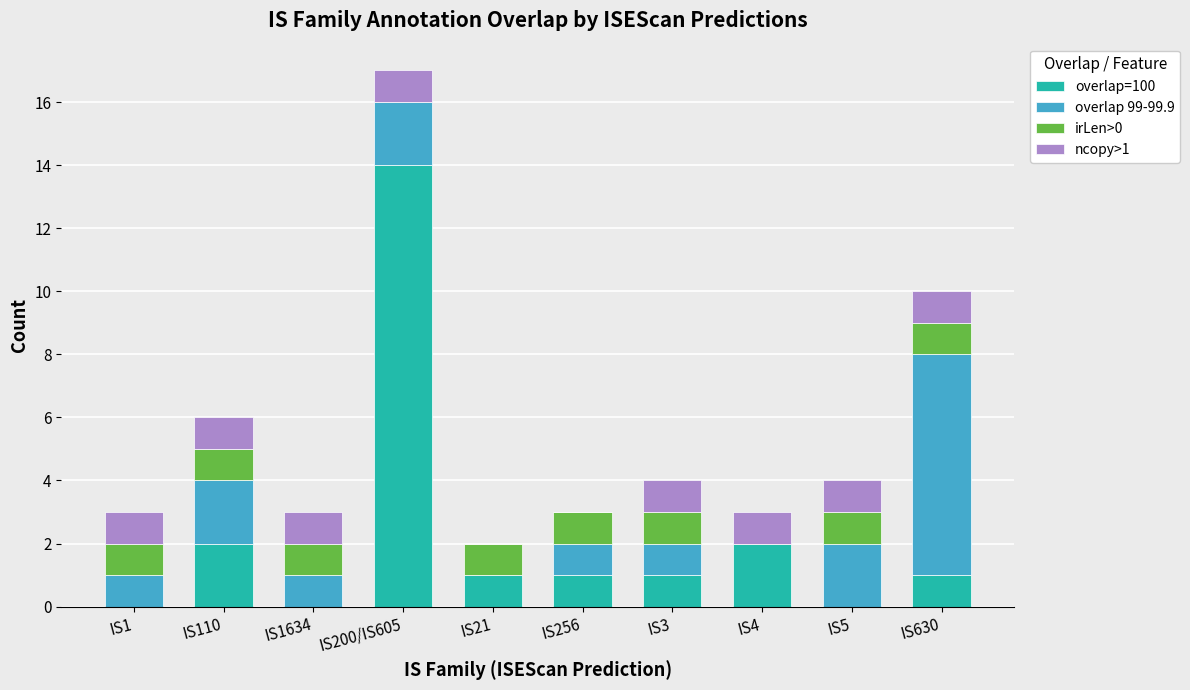

The overlap=100 series shows 5 at IS5. True or false?

False